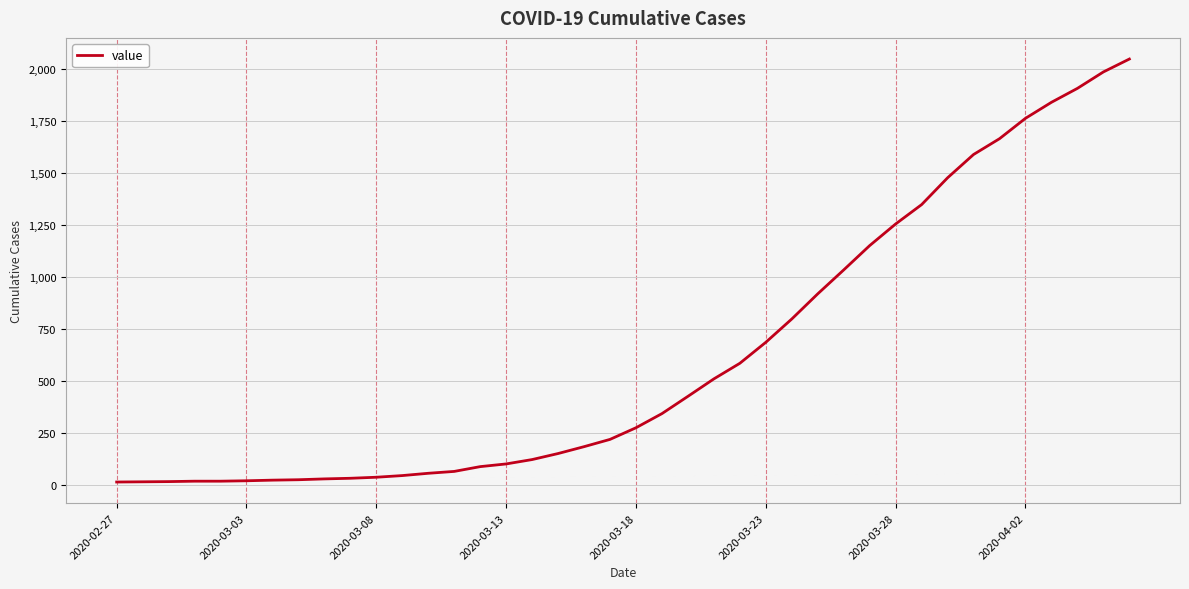

What is the maximum value shown in the chart?

2047